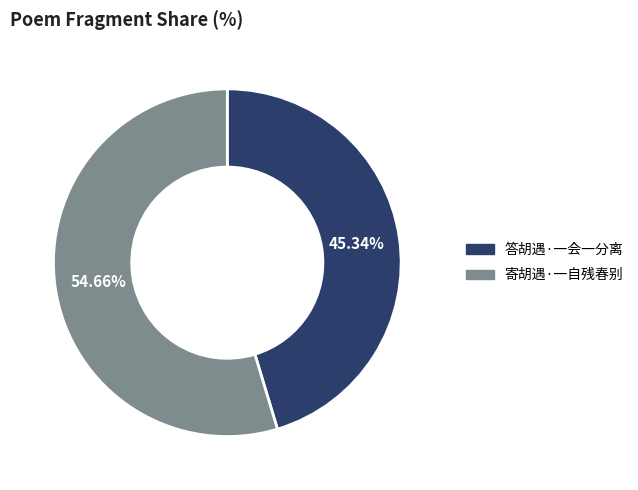

Is it true that 寄胡遇·一自残春别 is 61% of the pie?

False